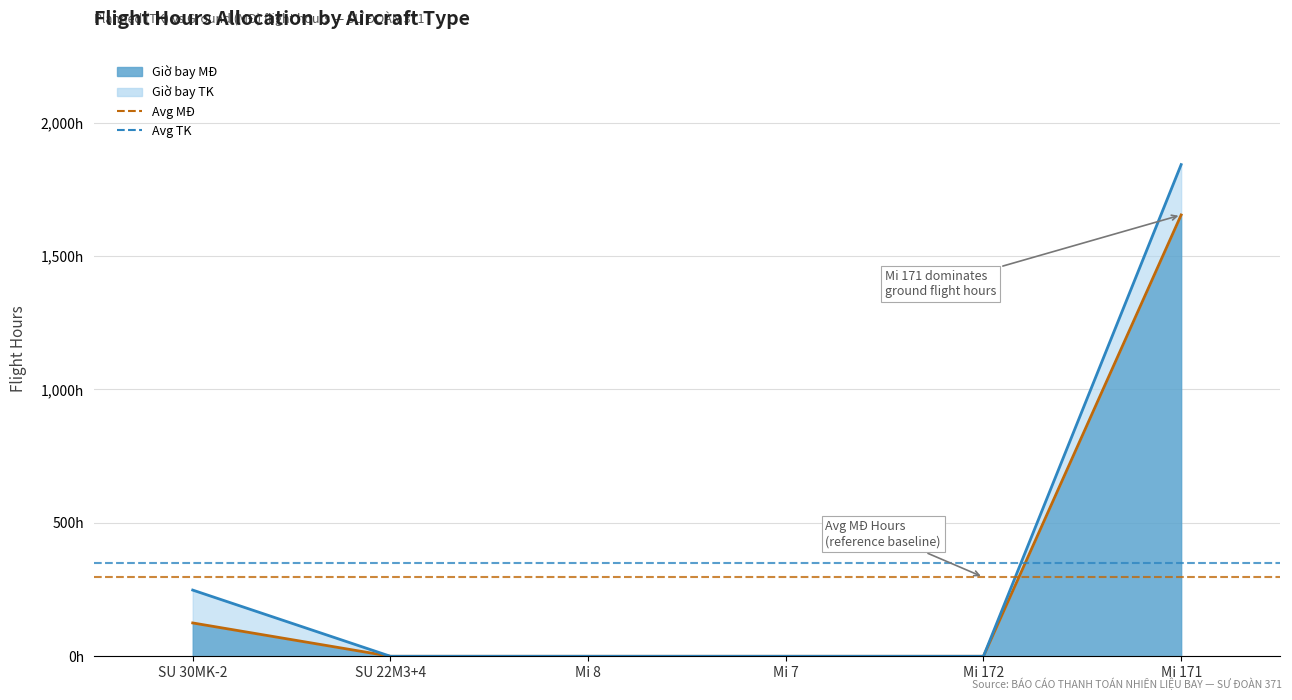

List the labels in order of value, smallest first.

SU 22M3+4, Mi 8, Mi 7, Mi 172, SU 30MK-2, Mi 171